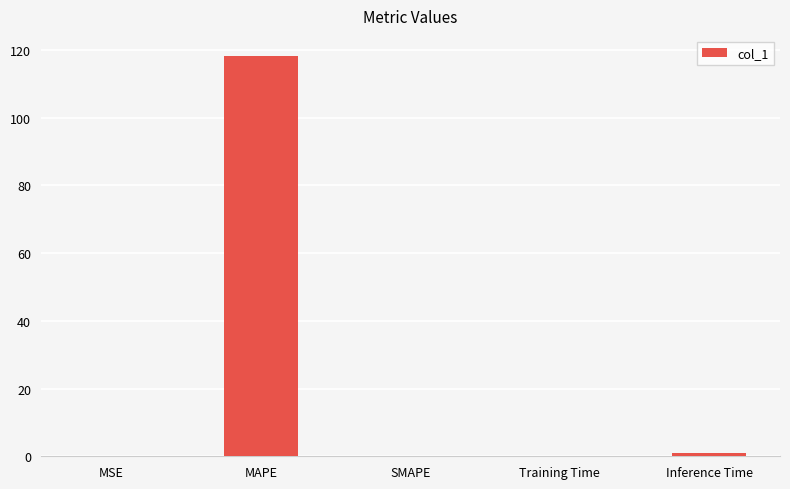

How many data points does each series have?

5